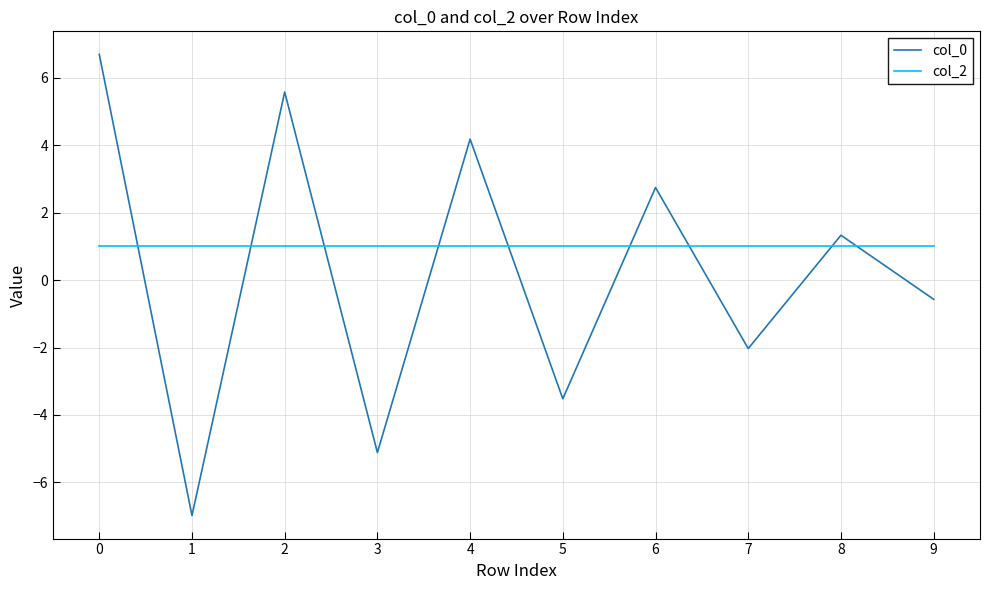

What is the minimum value shown in the chart?

-7.0